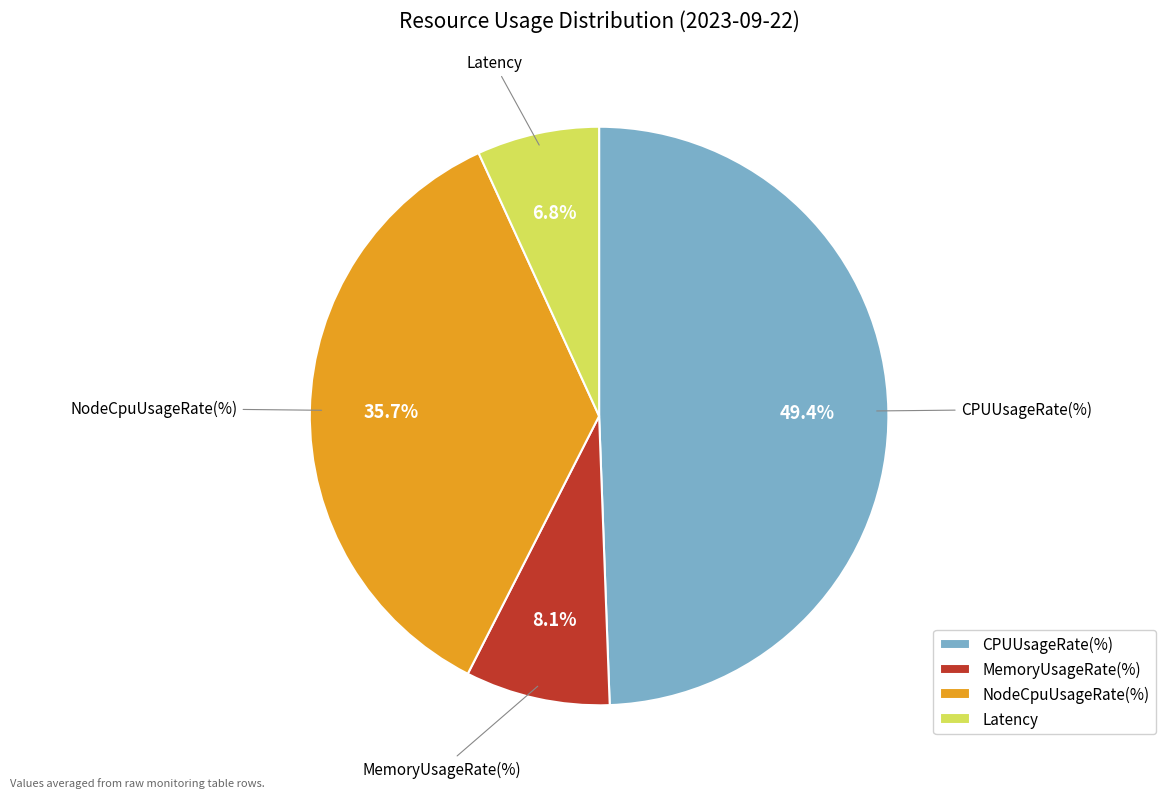

Is Latency the majority of the pie?

No